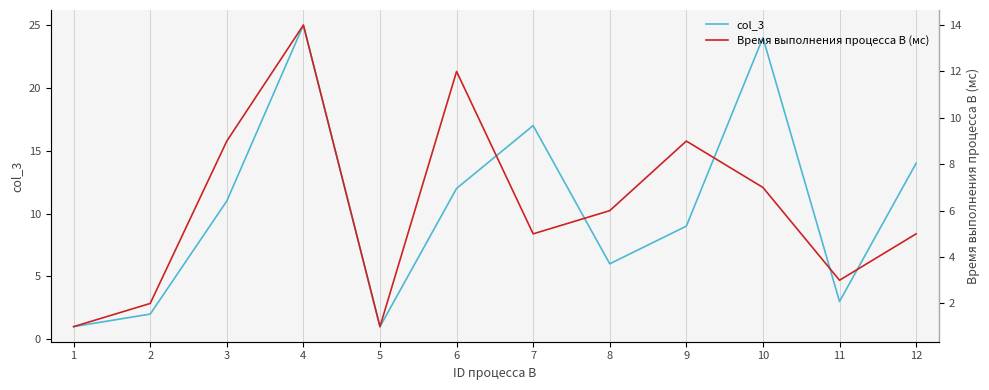

Reading left to right, what are all the values shown in this chart?

col_3: 1=1	2=2	3=11	4=25	5=1	6=12	7=17	8=6	9=9	10=24	11=3	12=14
Время выполнения процесса B (мс): 1=1	2=2	3=9	4=14	5=1	6=12	7=5	8=6	9=9	10=7	11=3	12=5